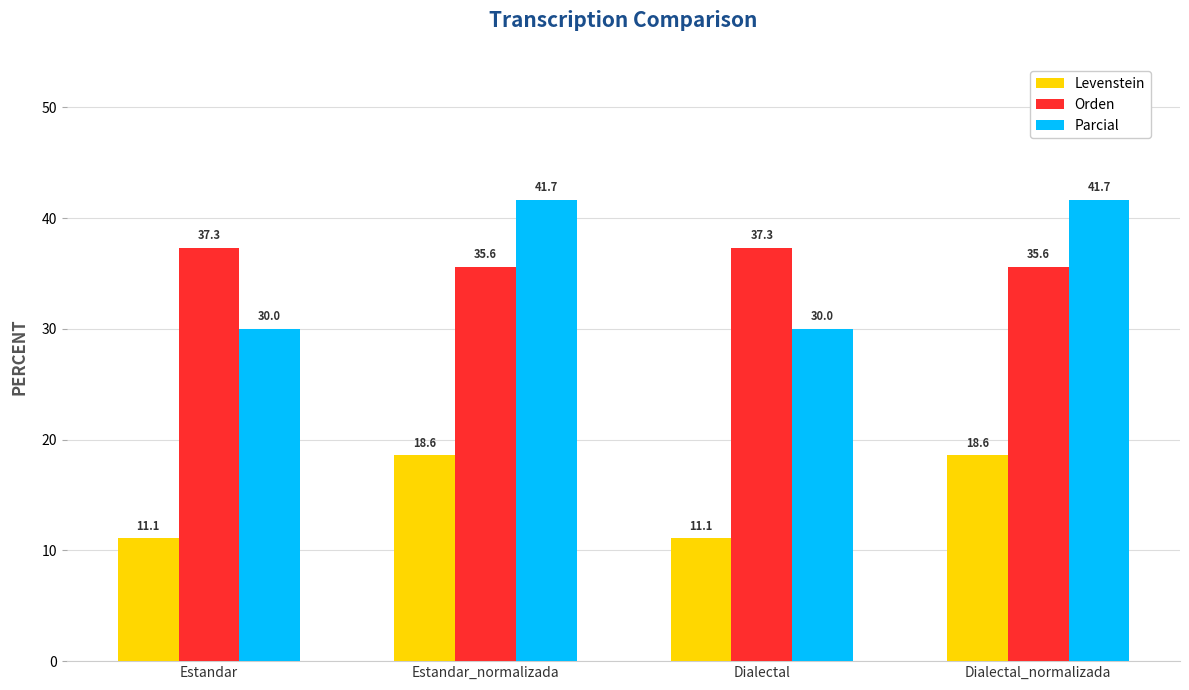

What is the sum of all Orden values?

145.9